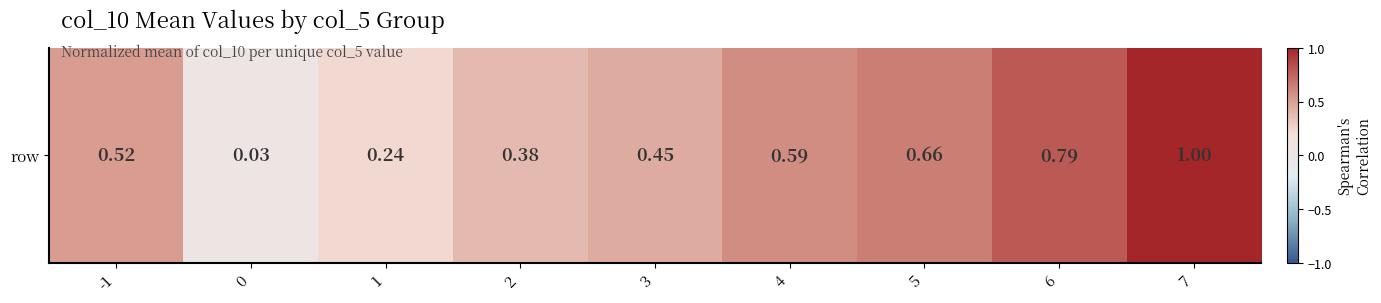

What is the difference between the values at 2 and 4?

0.2